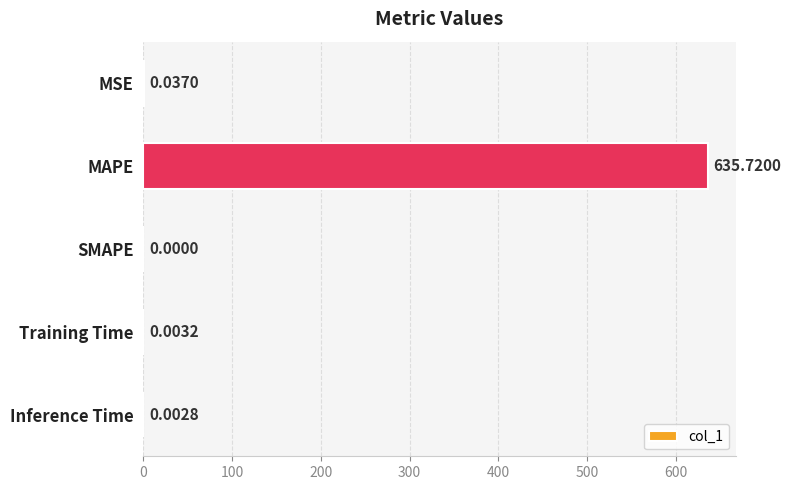

Which label corresponds to the largest value in the chart?

MAPE